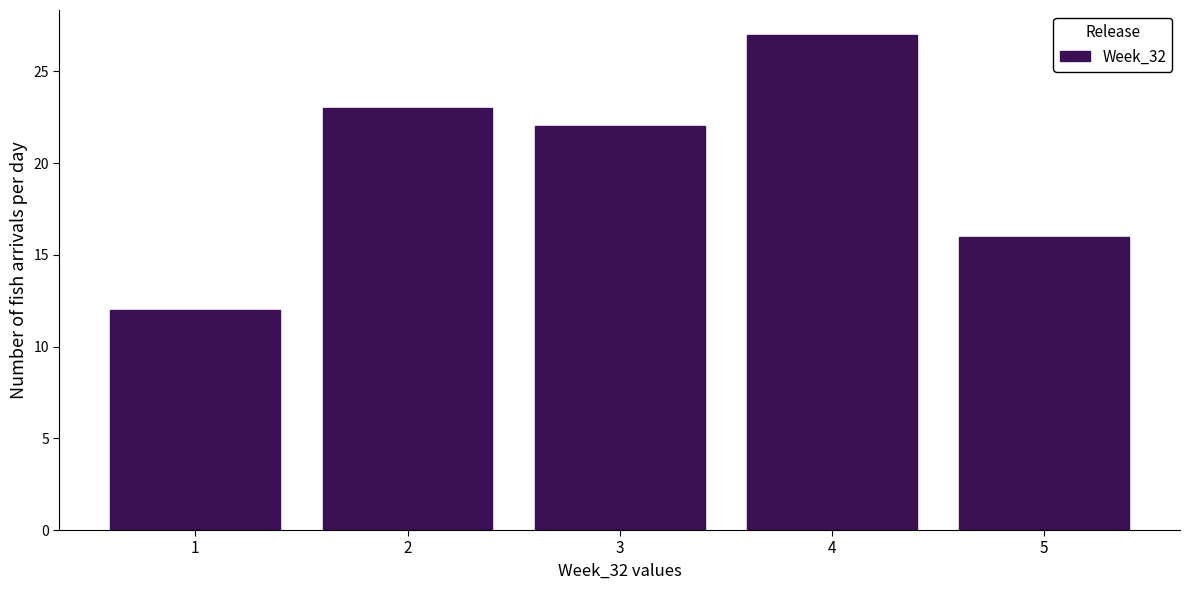

How tall is the bar that spans 3.5 to 4.5 on the x-axis? The values are not printed on the chart, so give them approximately, as read against the axis.

27